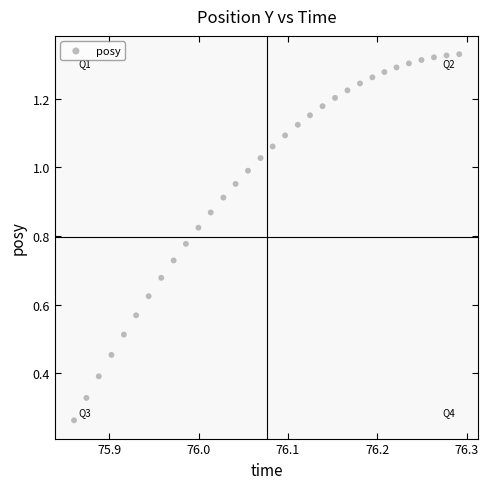

What is the range of X values (max minus min)?

0.4